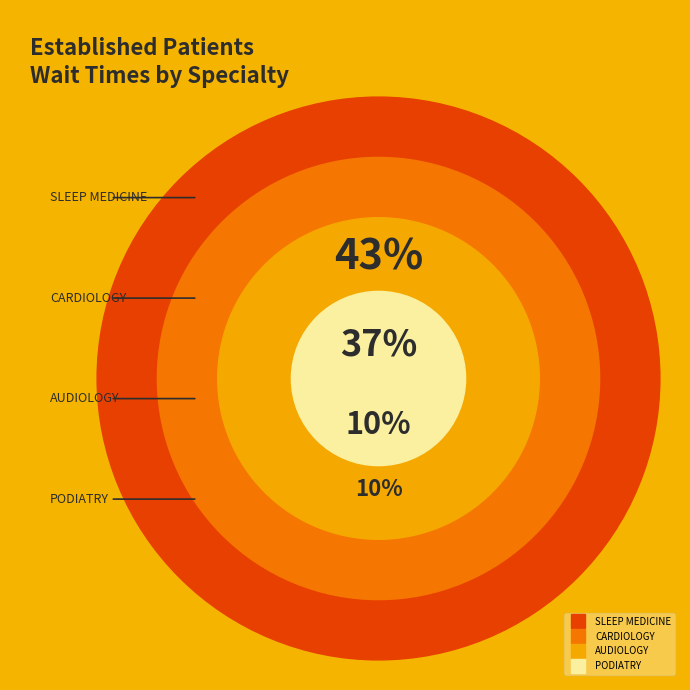

Does any single category account for the majority?

No